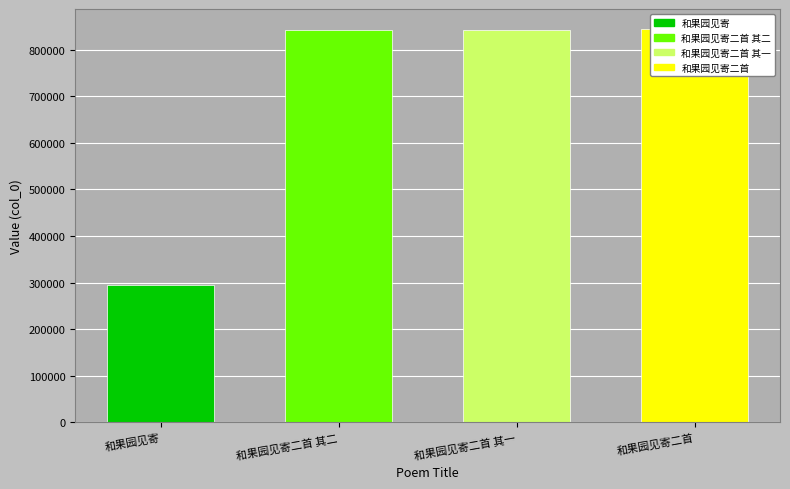

What is the ratio of the value at 和果园见寄二首 其二 to the value at 和果园见寄?

2.9